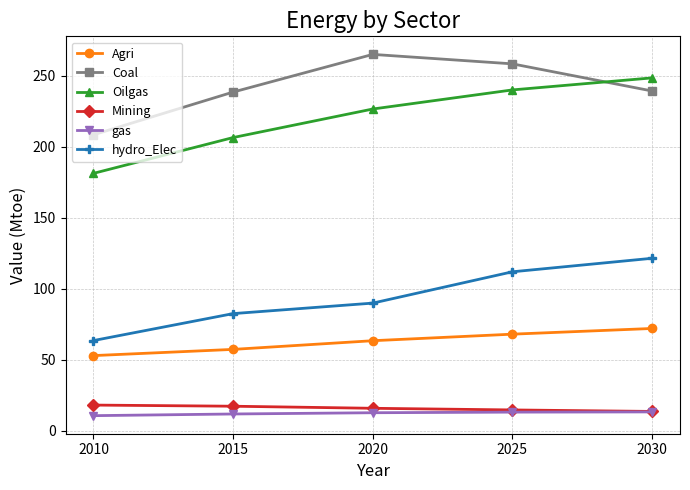

Is the value of Agri at 2010 greater than the value of Coal at 2010?

No